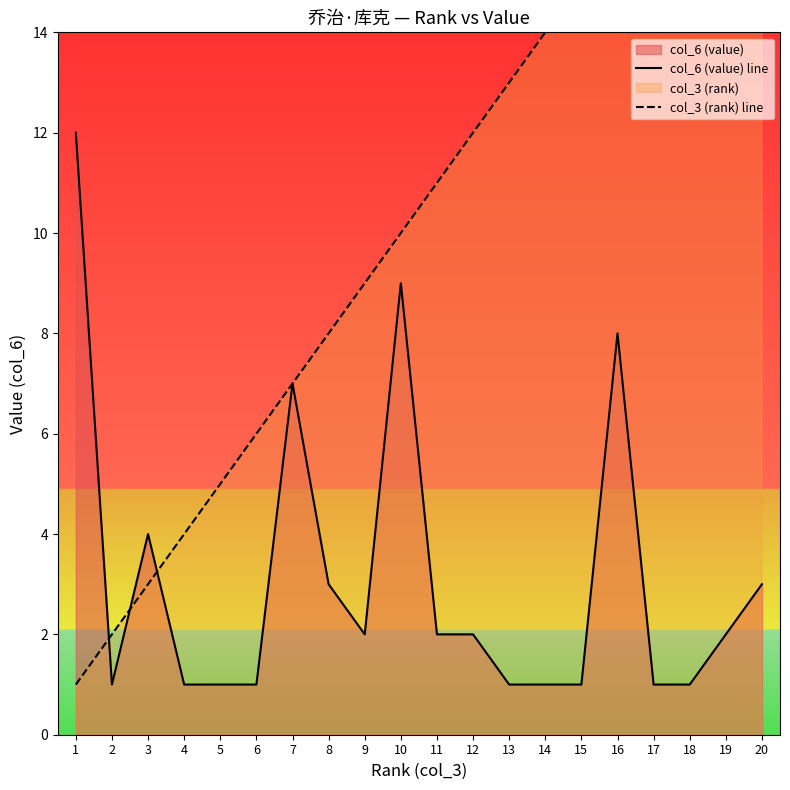

How many interior local peaks does the col_6 (value) line series have?

4